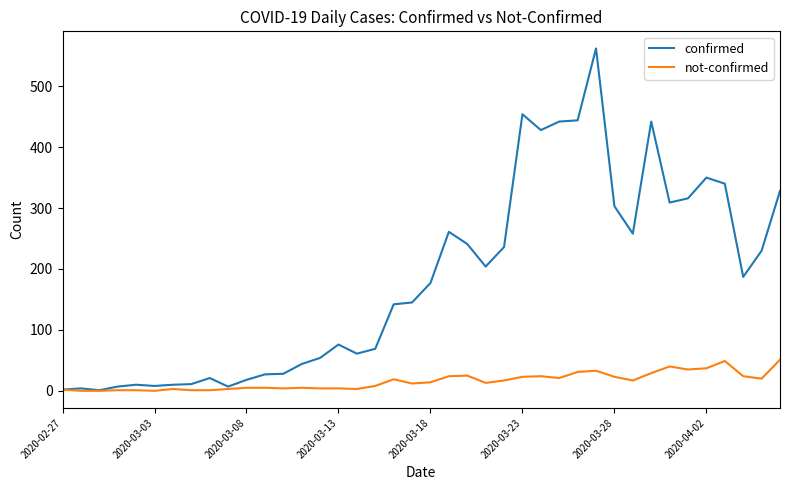

List the series in order of their overall mean, highest first.

confirmed, not-confirmed